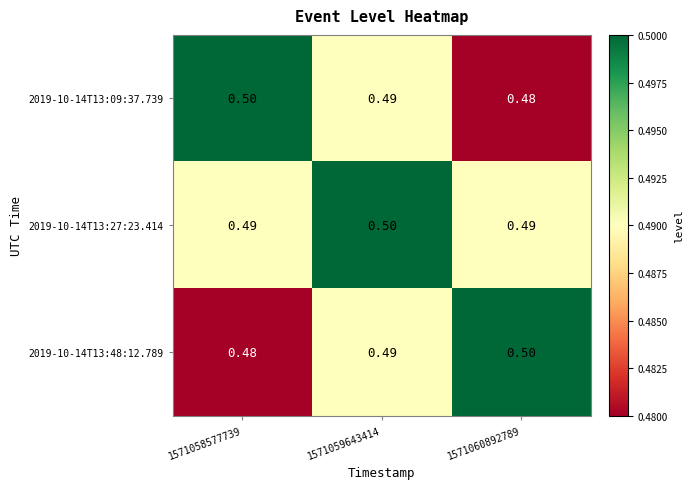

Which series has the widest spread of values?

2019-10-14T13:09:37.739